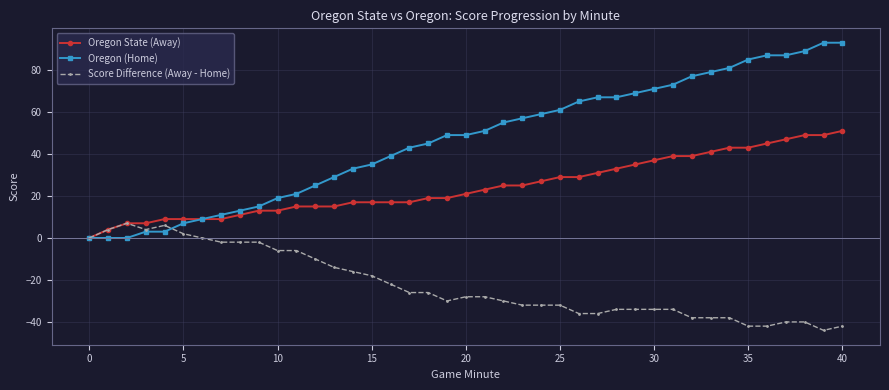

Does the chart have visible grid lines?

Yes